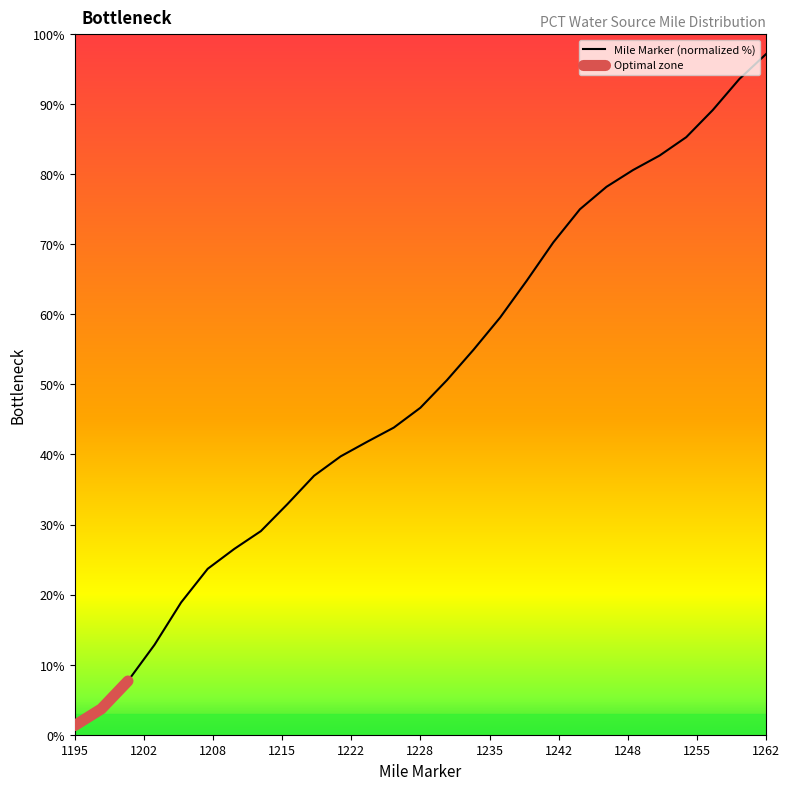

Reading left to right, what are all the values shown in this chart?

1.3	3.7	7.7	12.8	18.9	23.7	26.5	29.1	32.9	37.0	39.7	41.8	43.8	46.7	50.6	55.0	59.6	64.8	70.3	75.0	78.2	80.6	82.7	85.3	89.2	93.6	97.2